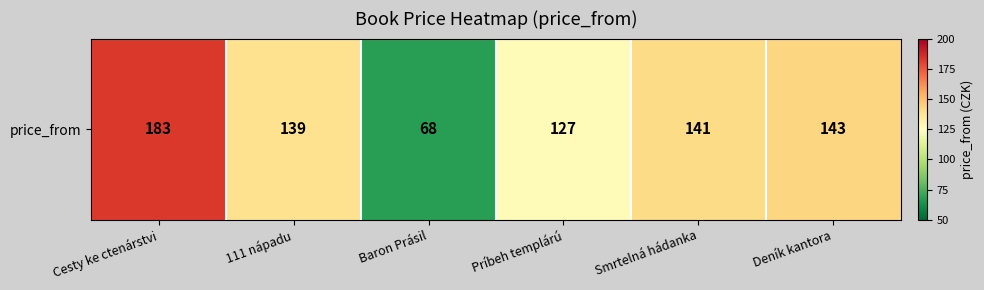

Between Cesty ke ctenárstvi and 111 nápadu, which is larger?

Cesty ke ctenárstvi